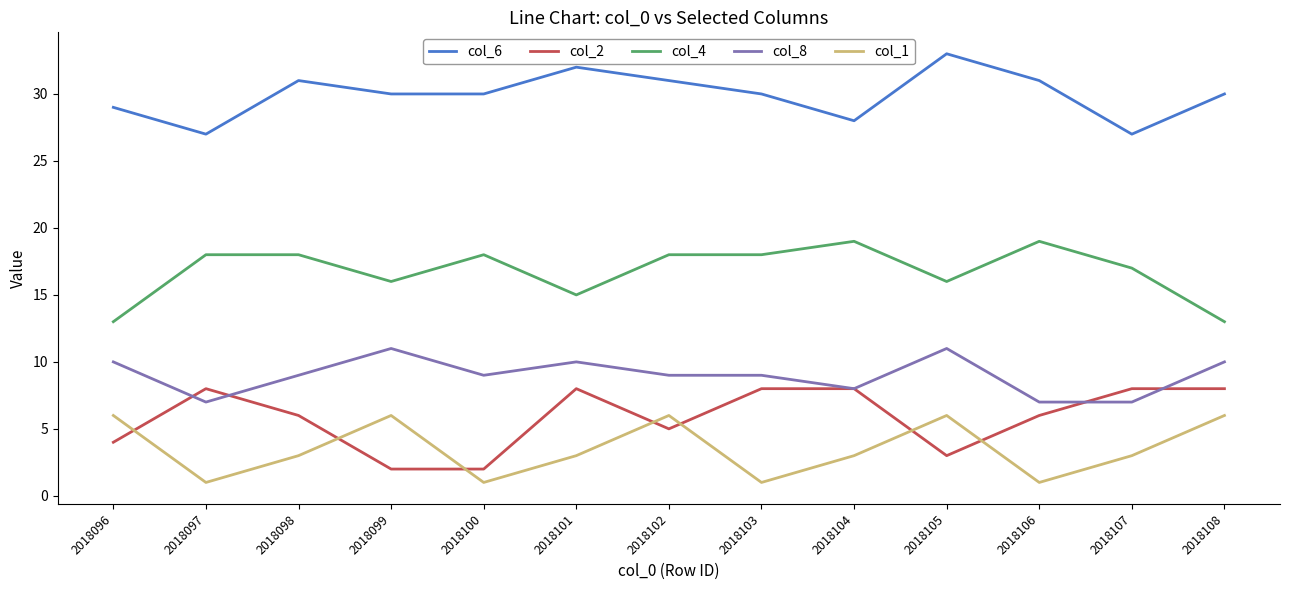

True or false: col_4 and col_8 intersect in this chart.

False